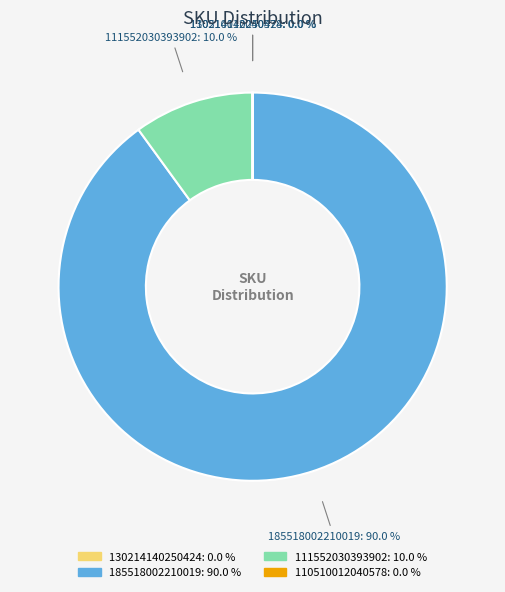

What portion of the pie excludes 185518002210019?

10.0%